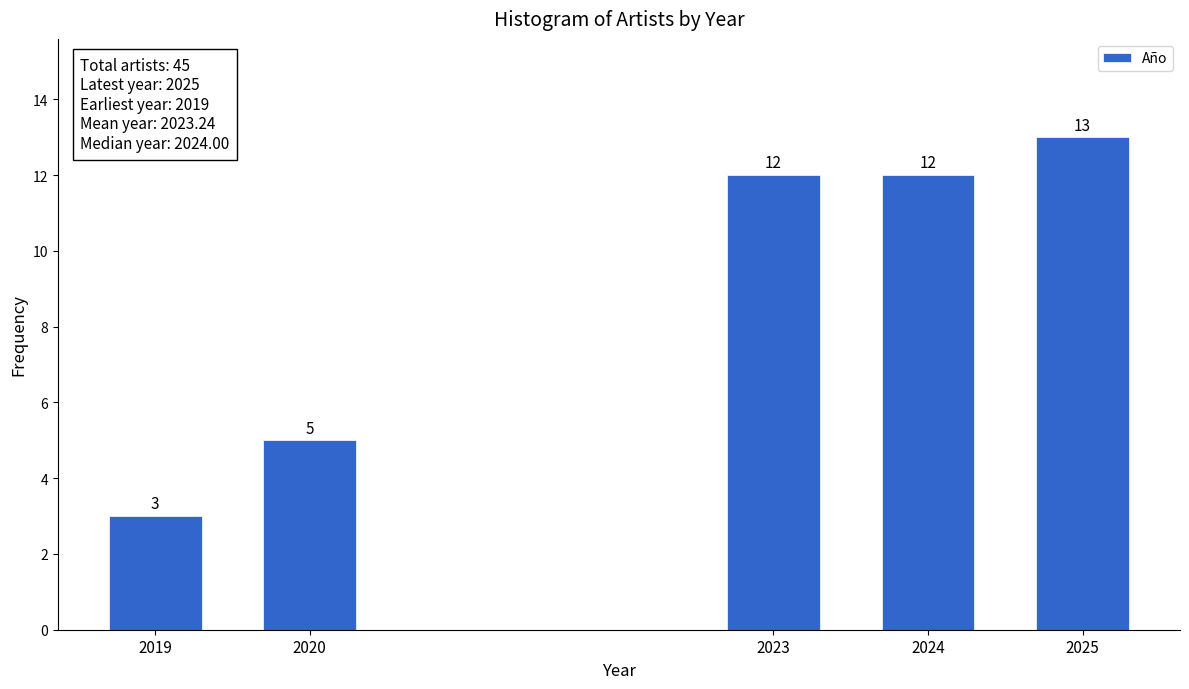

Reading right to left, list all the values displayed in this chart.

13	12	12	5	3